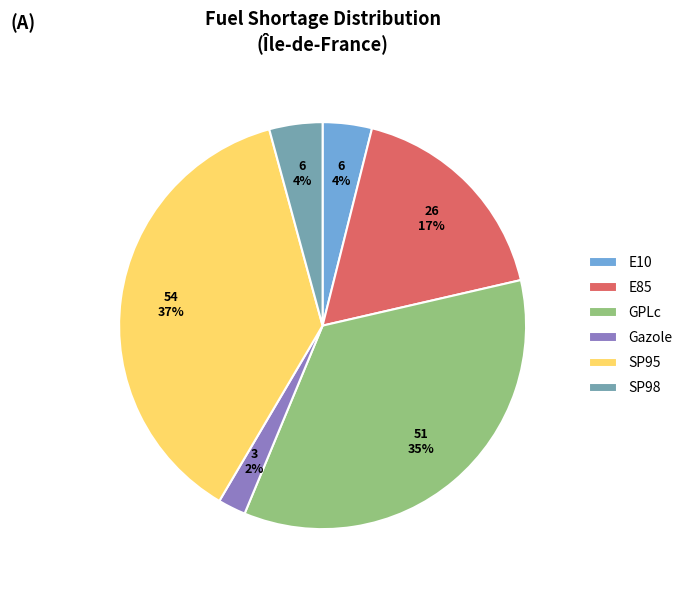

To the nearest percent, what portion does E85 represent?

17%